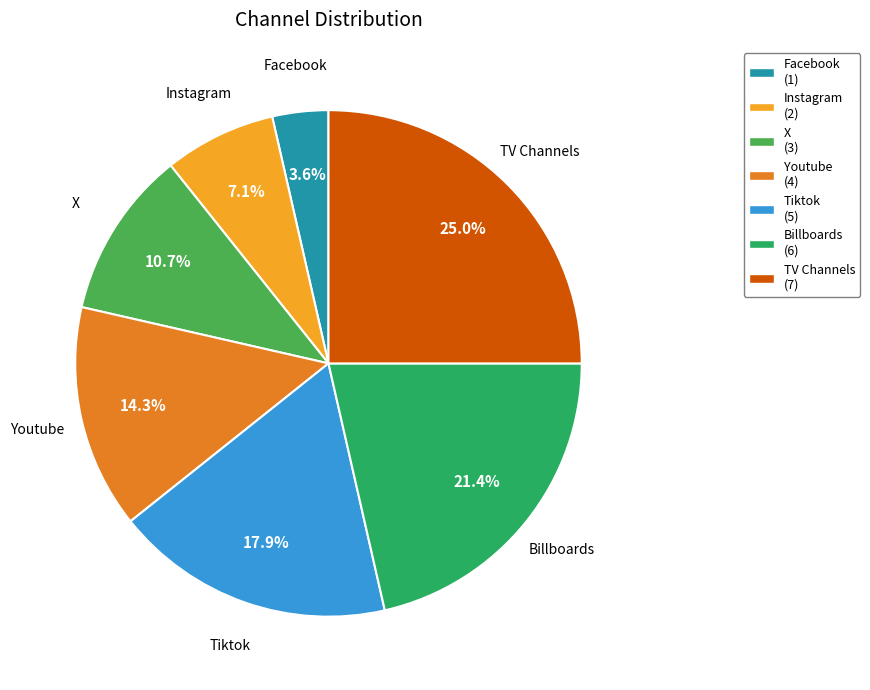

How many segments does this pie chart have?

7